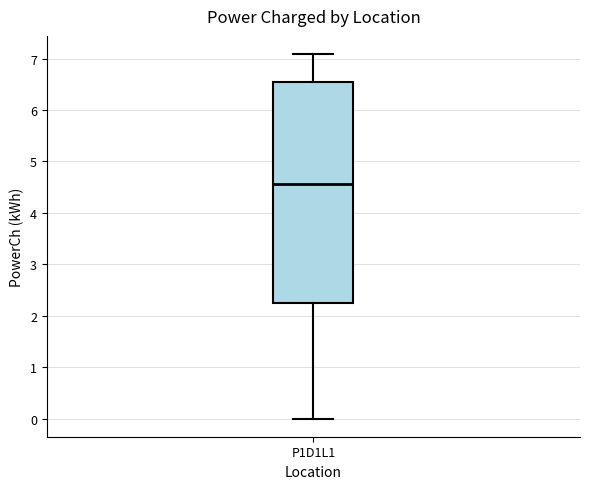

Transcribe this box plot: give where the median line is, the range the box spans, and where the two whiskers end, as read against the y-axis. The values are not printed on the chart, so give them approximately, as read against the axis.

median 4.6, box 2.3 to 6.5, whiskers 0.0 to 7.1